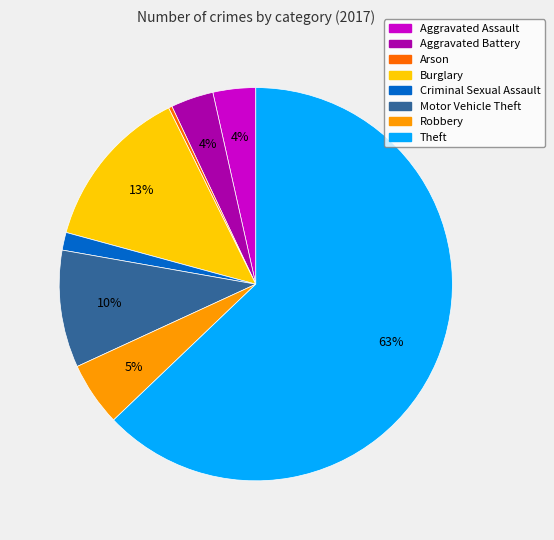

Is the sum of Robbery and Criminal Sexual Assault greater than half?

No